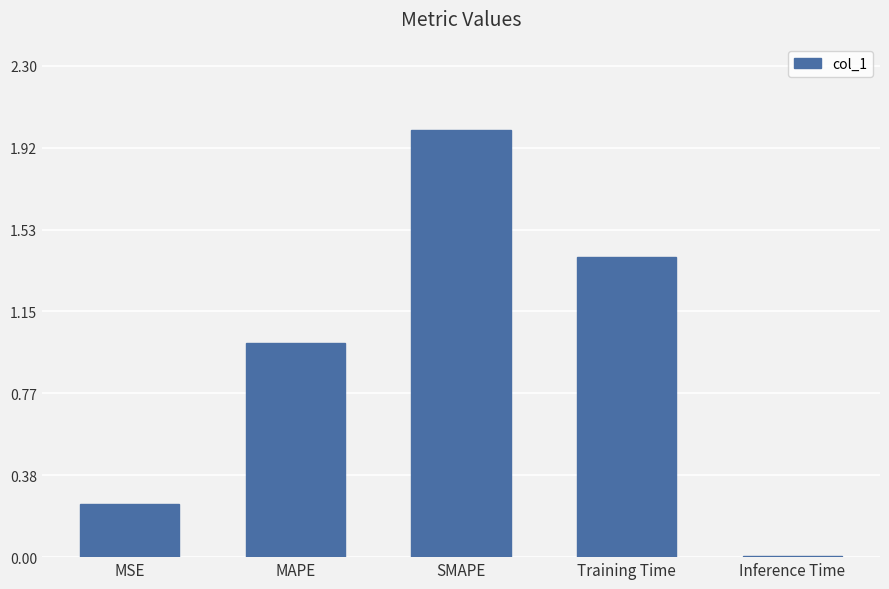

How many data points are less than 1?

2